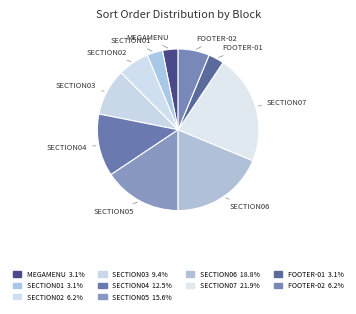

How many segments does this pie chart have?

10